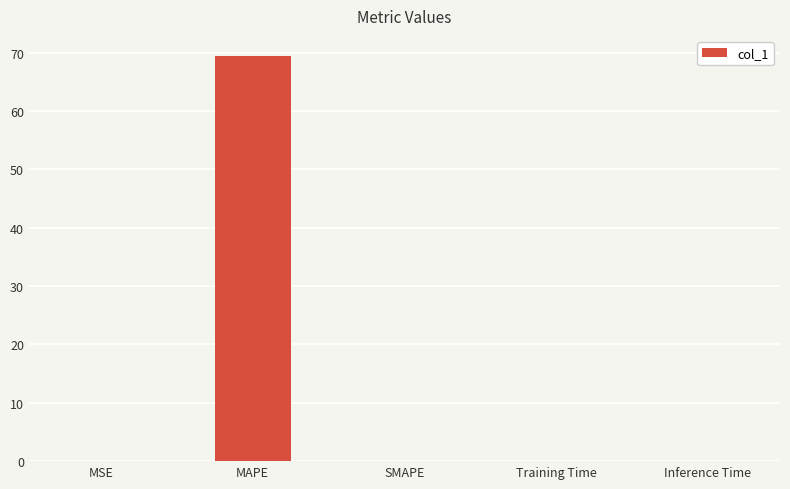

What is the average value?

13.9